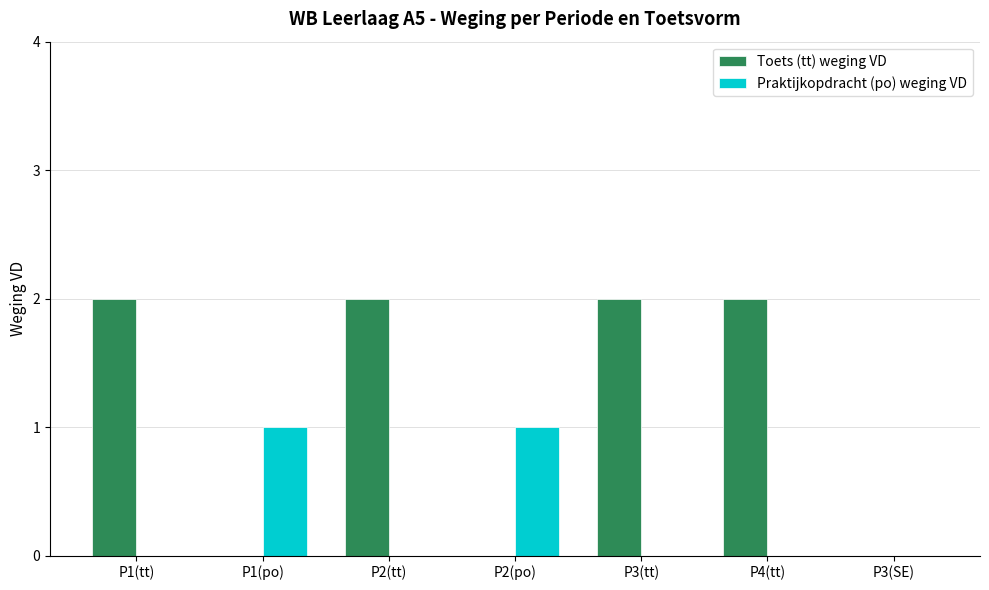

What is the sum of all Toets (tt) weging VD values?

8